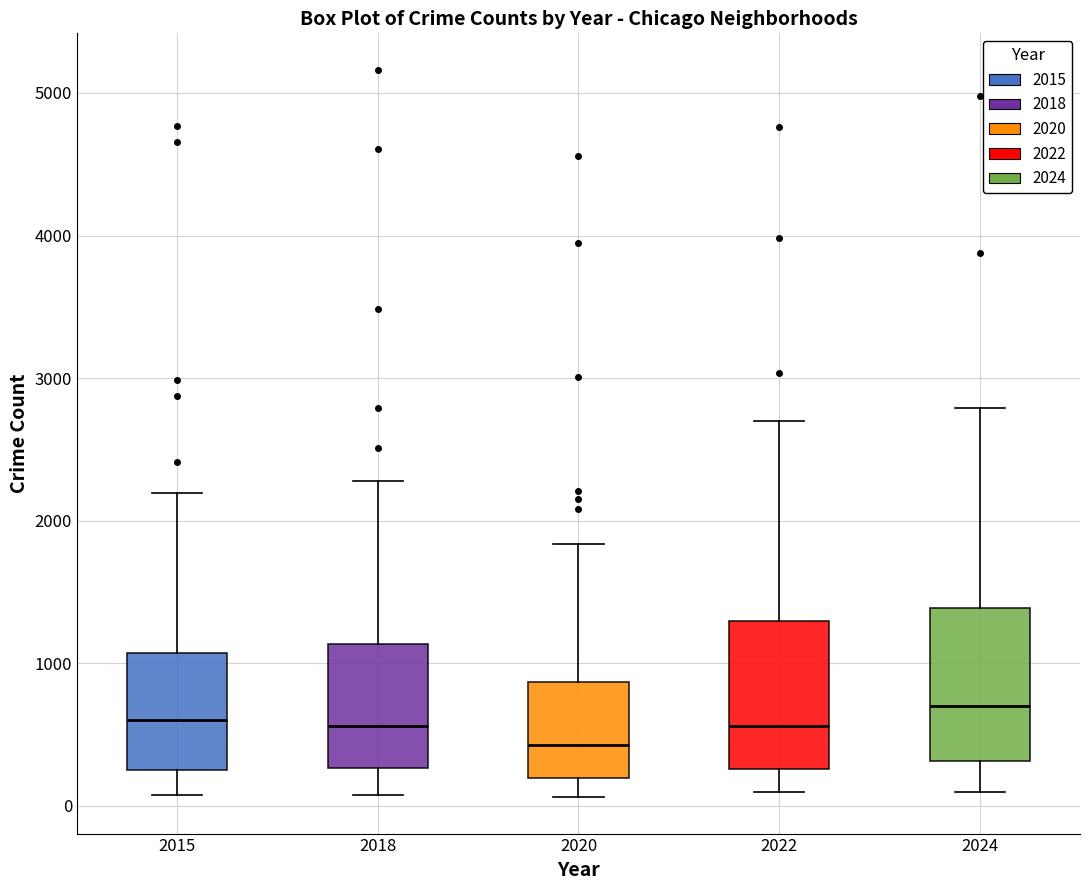

Where does the median line of the box at x = 2022 sit on the y-axis? The values are not printed on the chart, so give them approximately, as read against the axis.

600